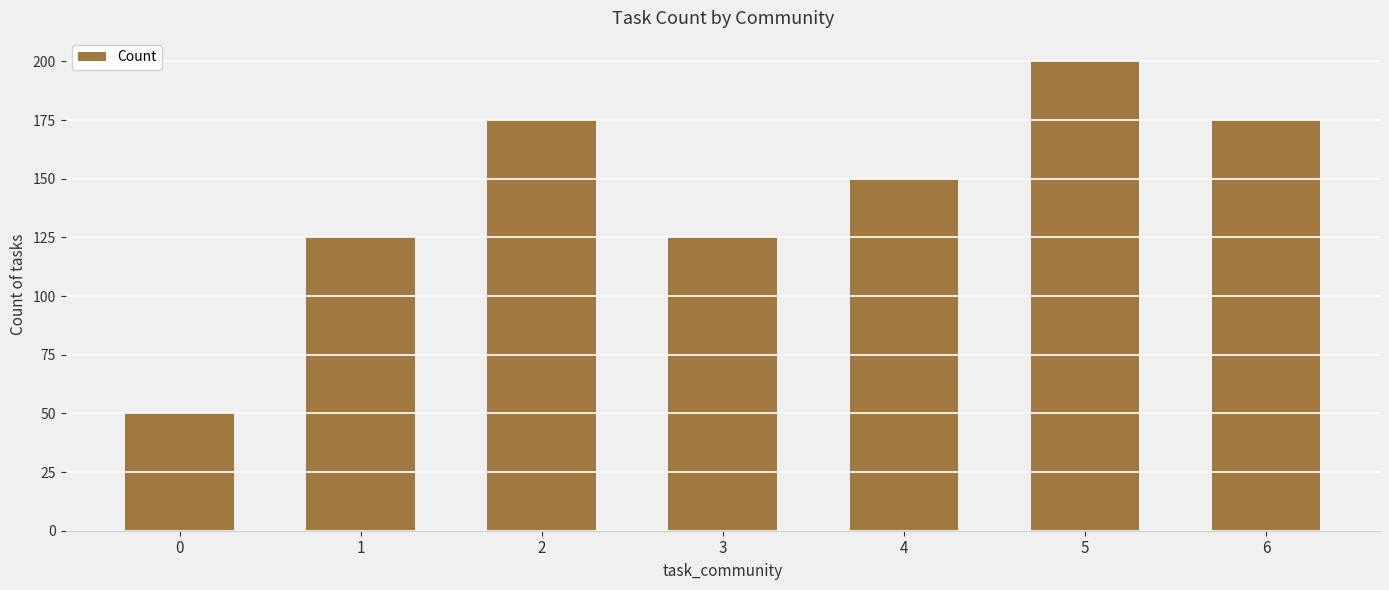

Which has a higher value, 0 or 3?

3